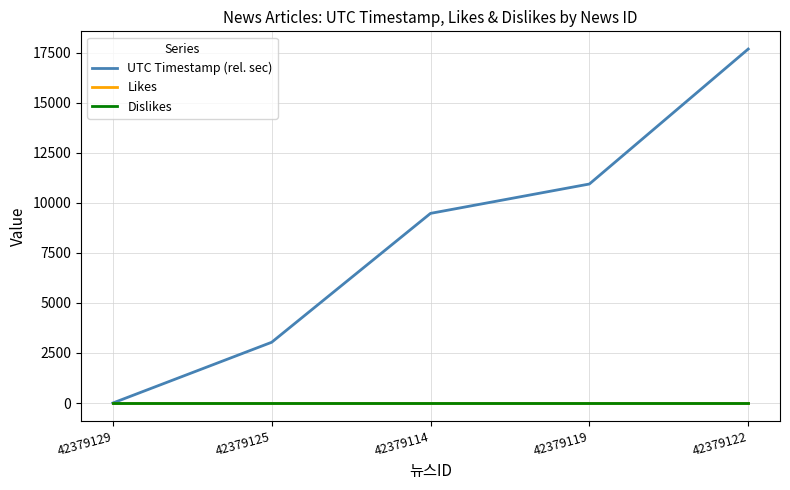

Does the chart have visible grid lines?

Yes